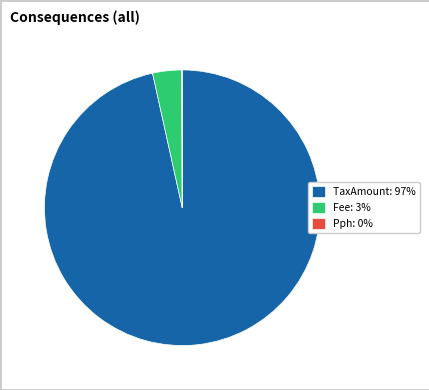

Is there any slice that represents more than half of the pie?

Yes